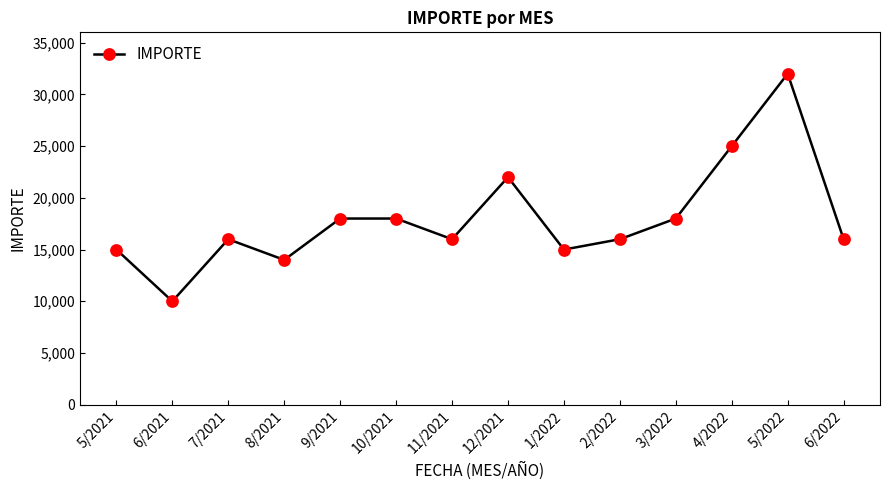

What is the change in value from 6/2021 to 6/2022?

+6000